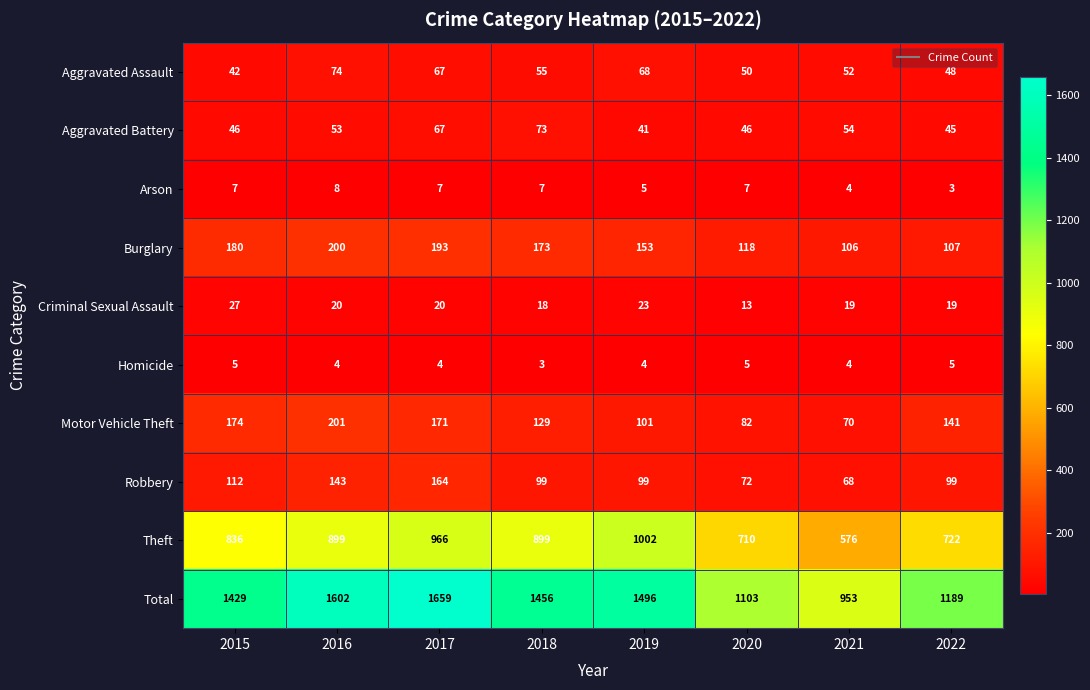

How many distinct data groups are displayed?

10